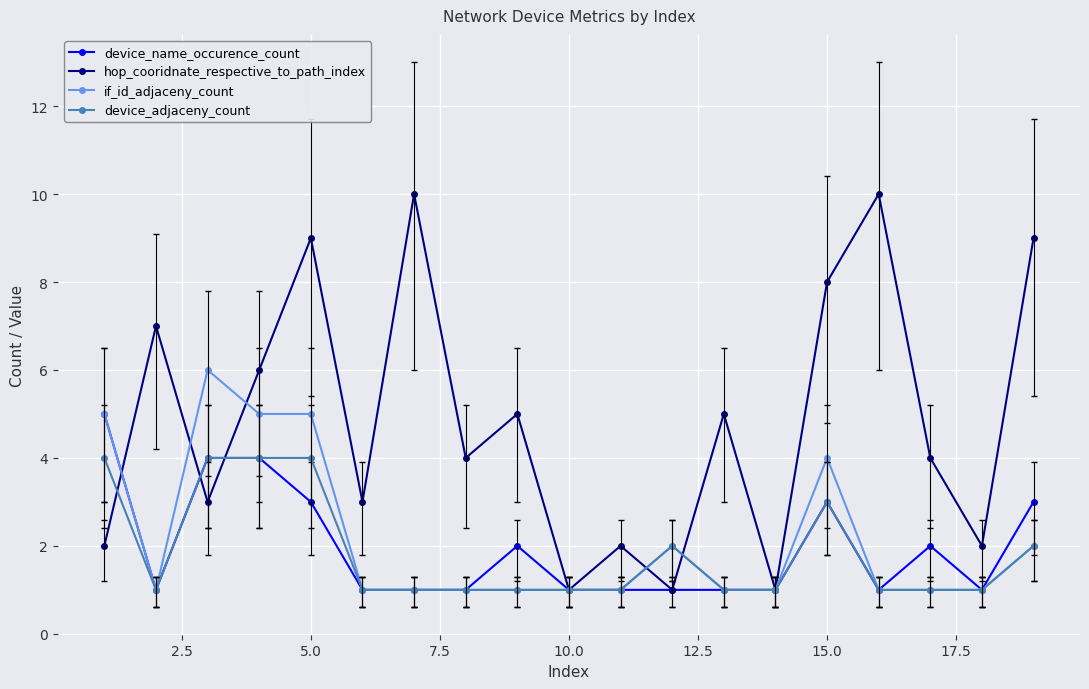

What is the maximum value shown in the chart?

10